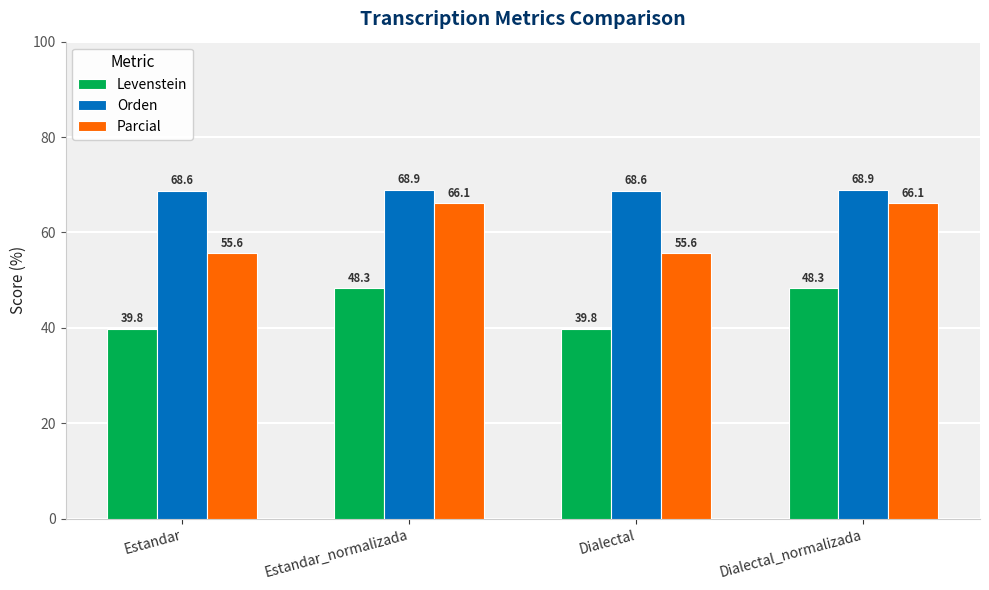

Reading right to left, extract all data points from this chart.

Levenstein: 48.3	39.8	48.3	39.8
Orden: 68.9	68.6	68.9	68.6
Parcial: 66.1	55.6	66.1	55.6